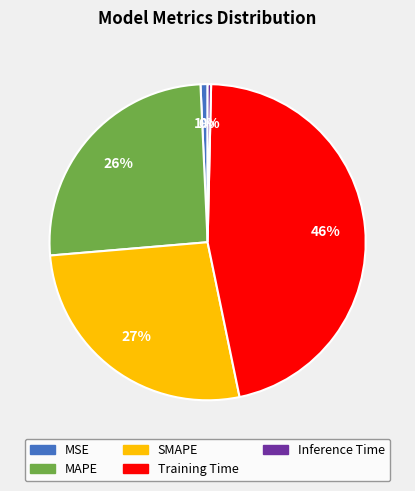

Which slice is the largest?

Training Time